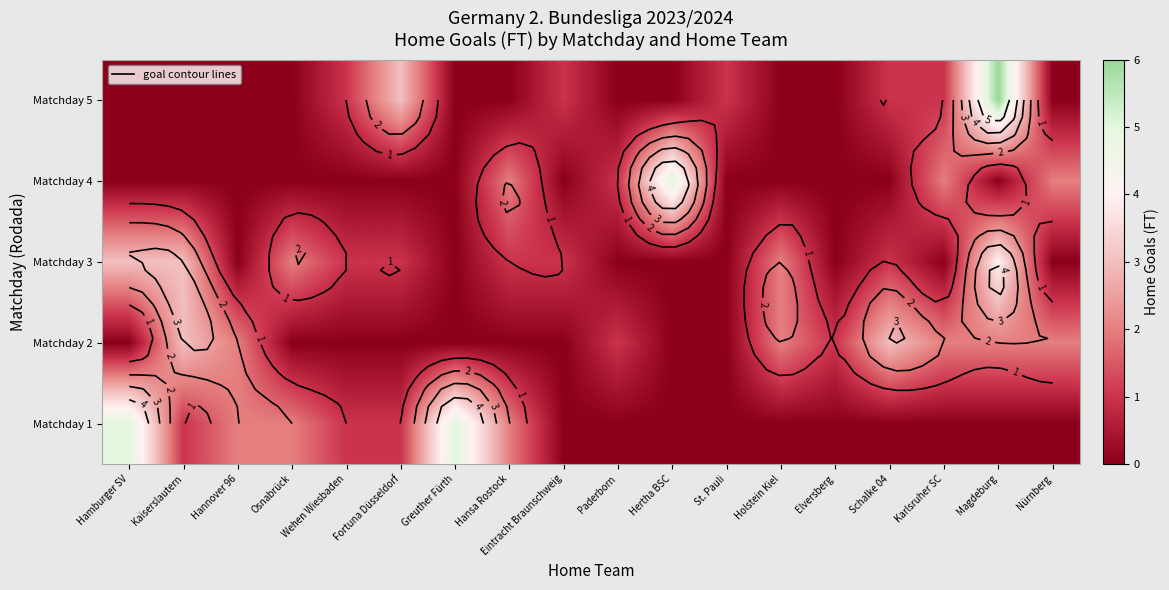

At which category does the chart reach its peak across all series?

Magdeburg